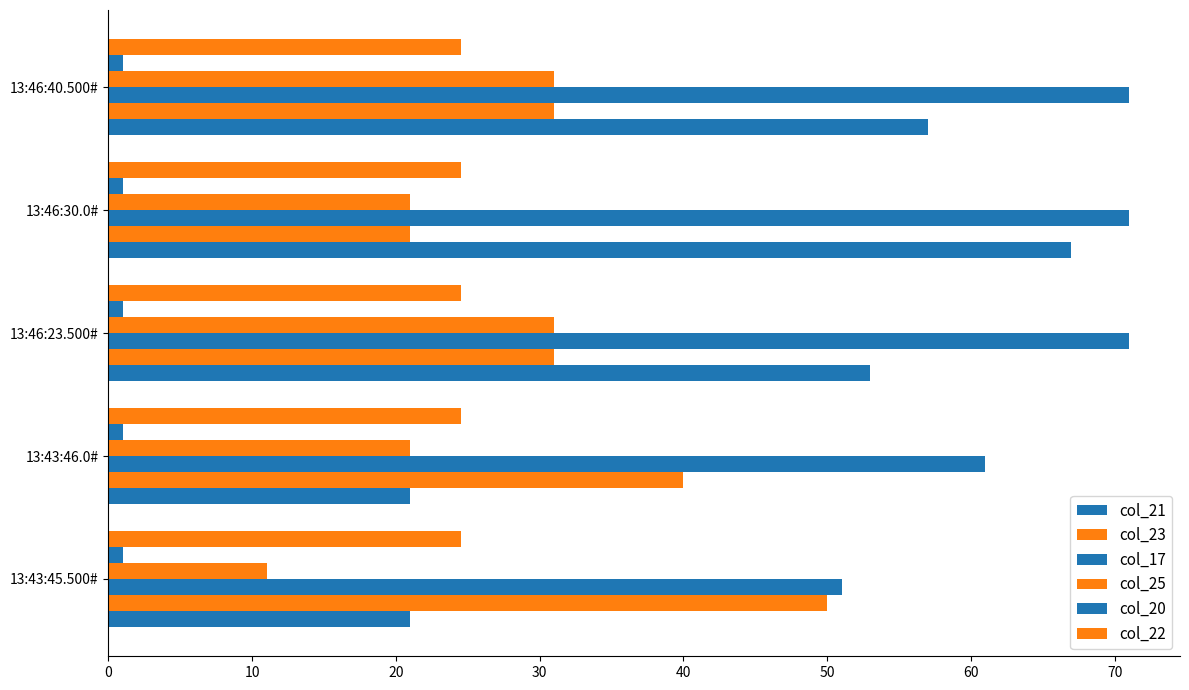

What is the average value of the col_17 series?

65.0